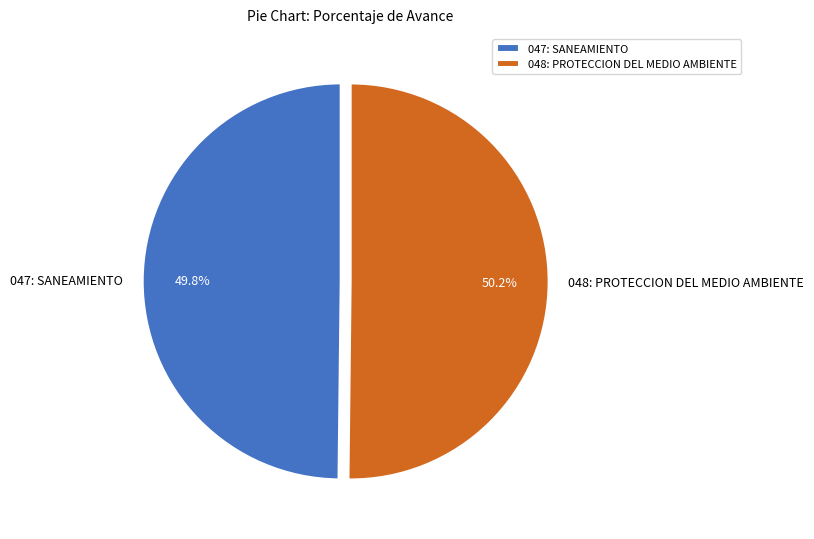

How many slices are in this pie chart?

2